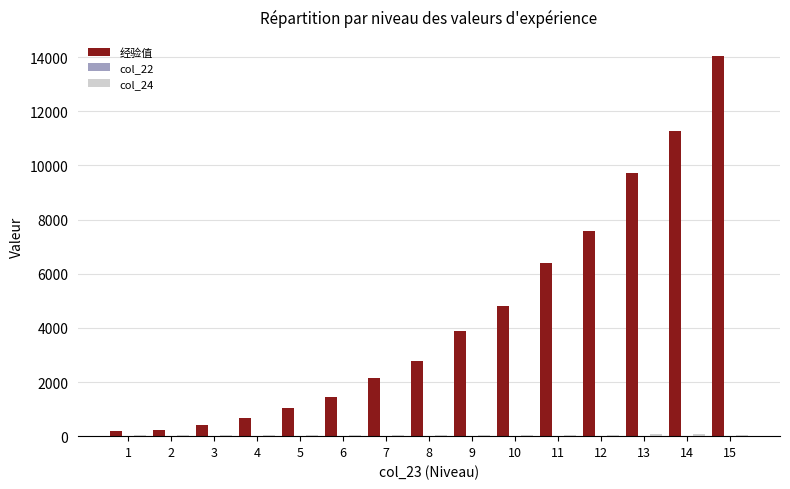

Which label corresponds to the largest value in the chart?

15